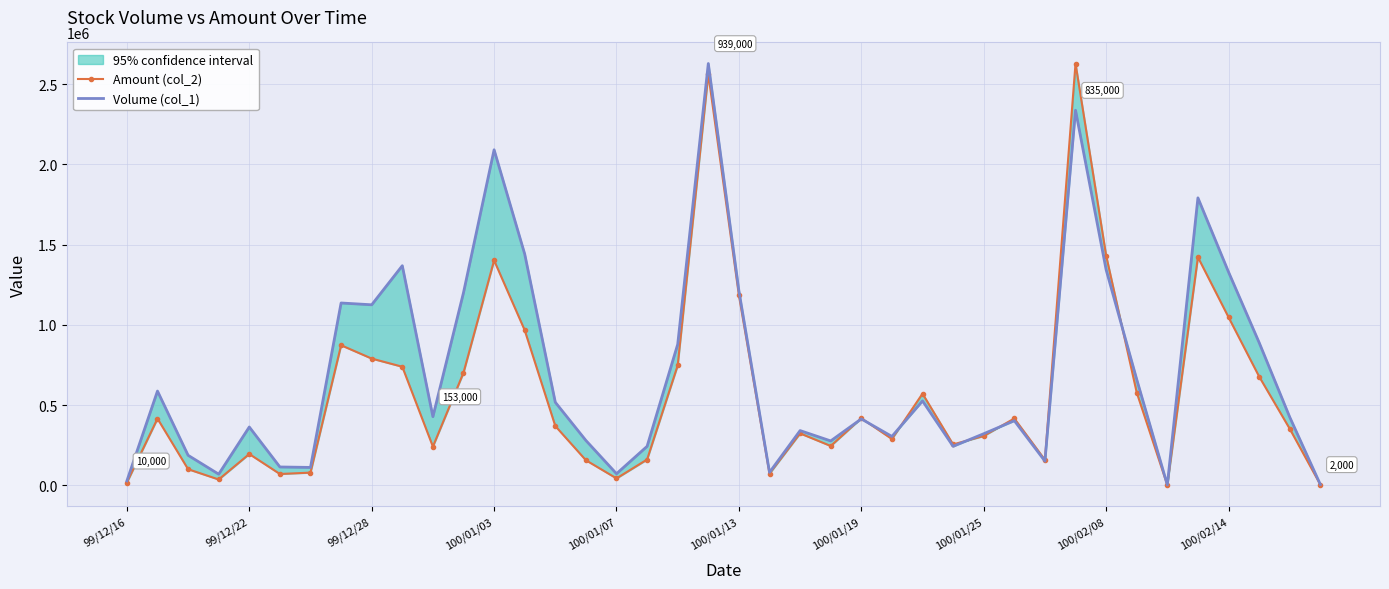

Between 14 and 30, which series saw the biggest shift?

Volume (col_1)